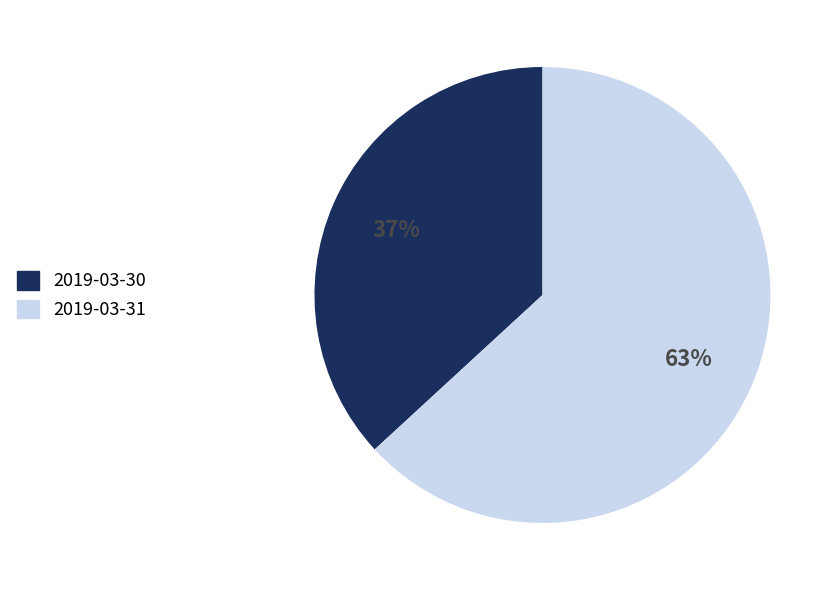

Which category has the biggest portion of the pie?

2019-03-31